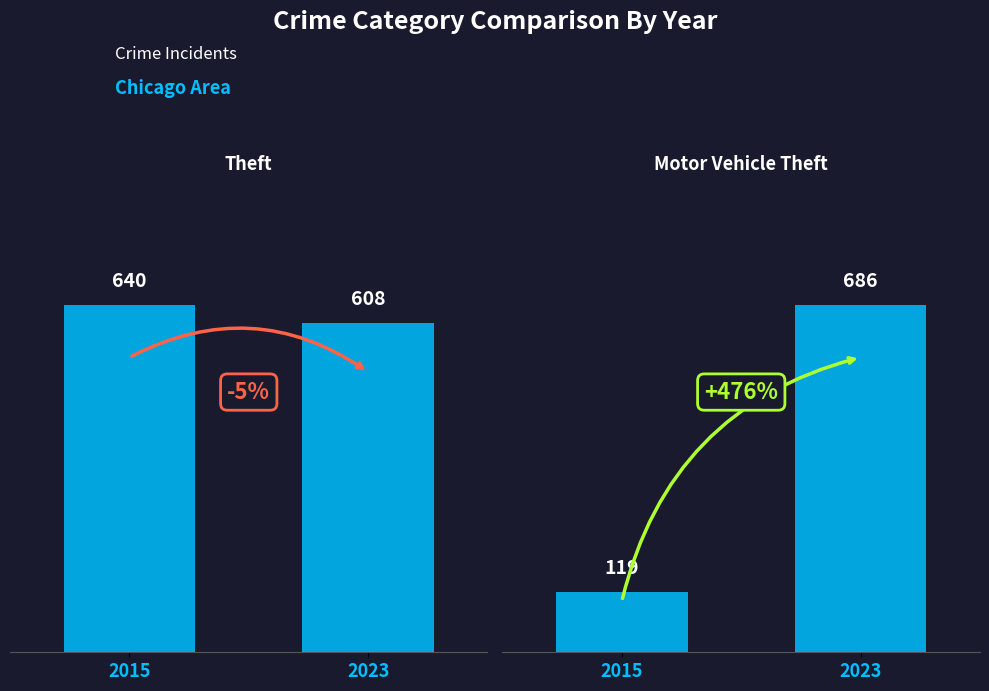

How many bars are there in each group?

2